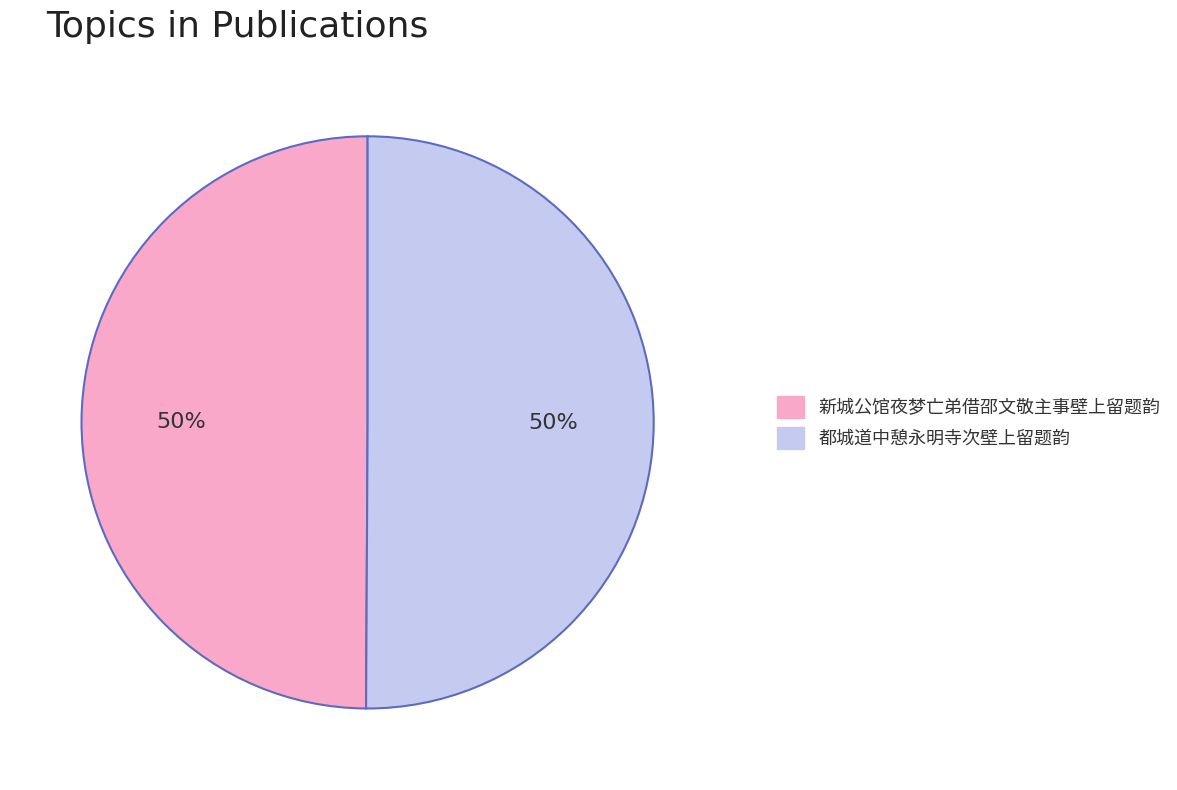

What percentage is the 新城公馆夜梦亡弟借邵文敬主事壁上留题韵 slice, to the nearest percent?

50%